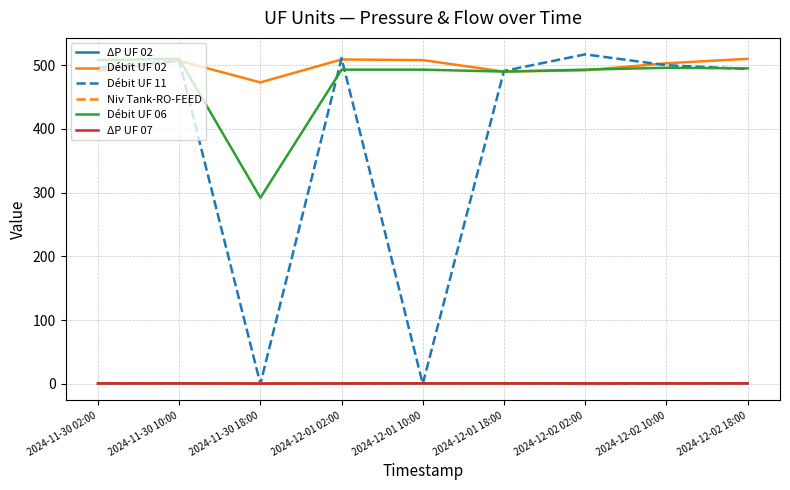

Which series has the largest range (max minus min)?

Débit UF 11